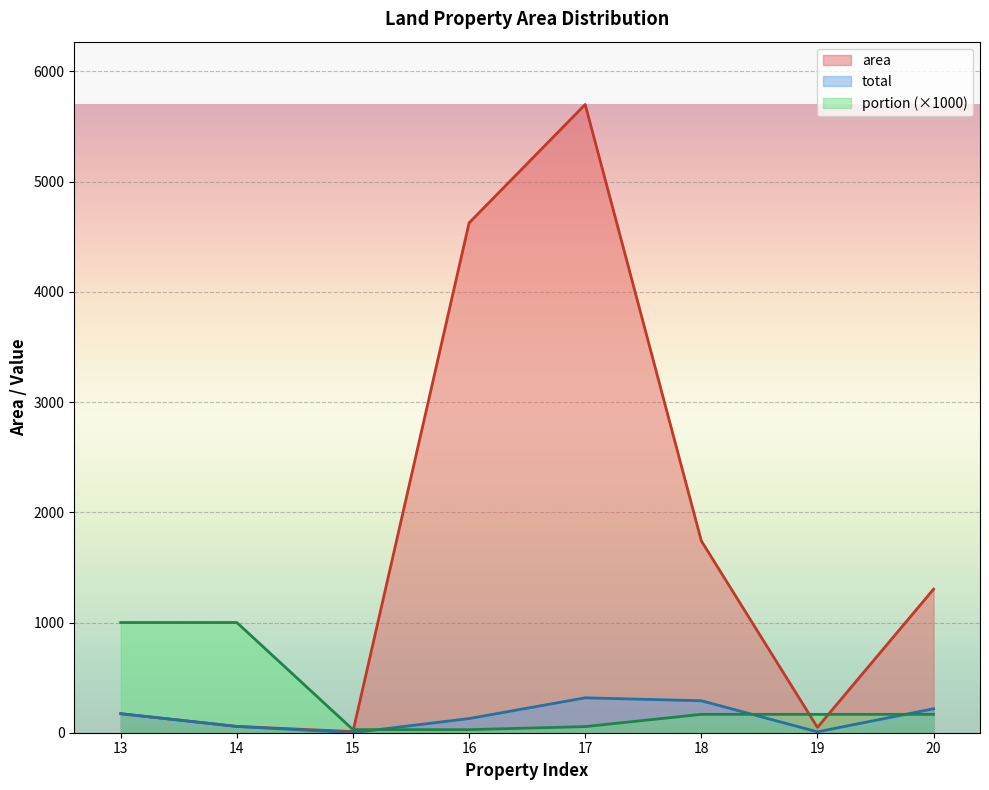

Is the value of portion at 18 greater than the value of total at 13?

No